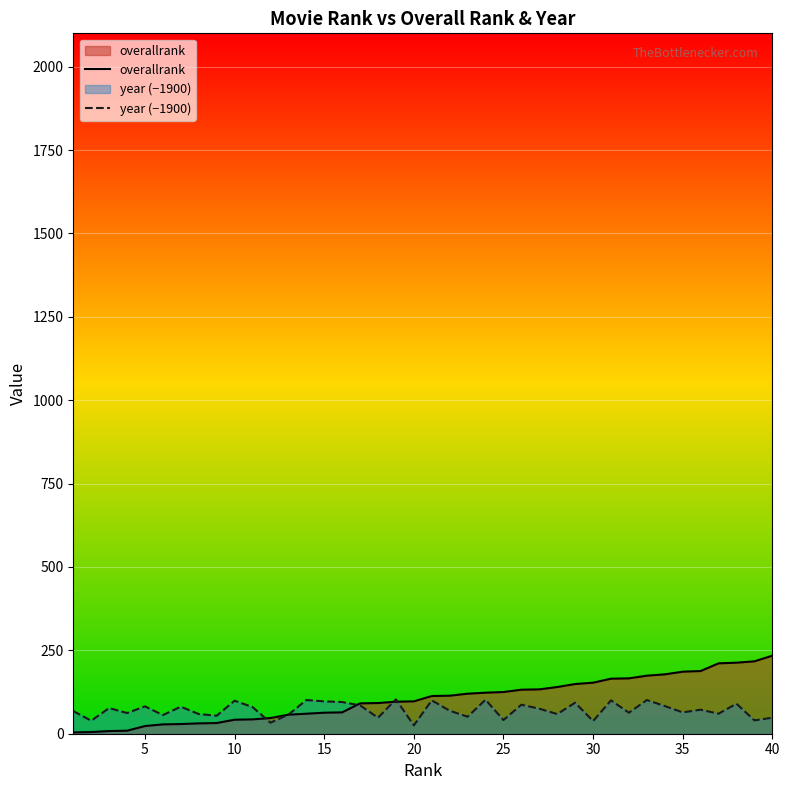

What is the difference between the maximum and minimum values in the year (−1900) series?

78